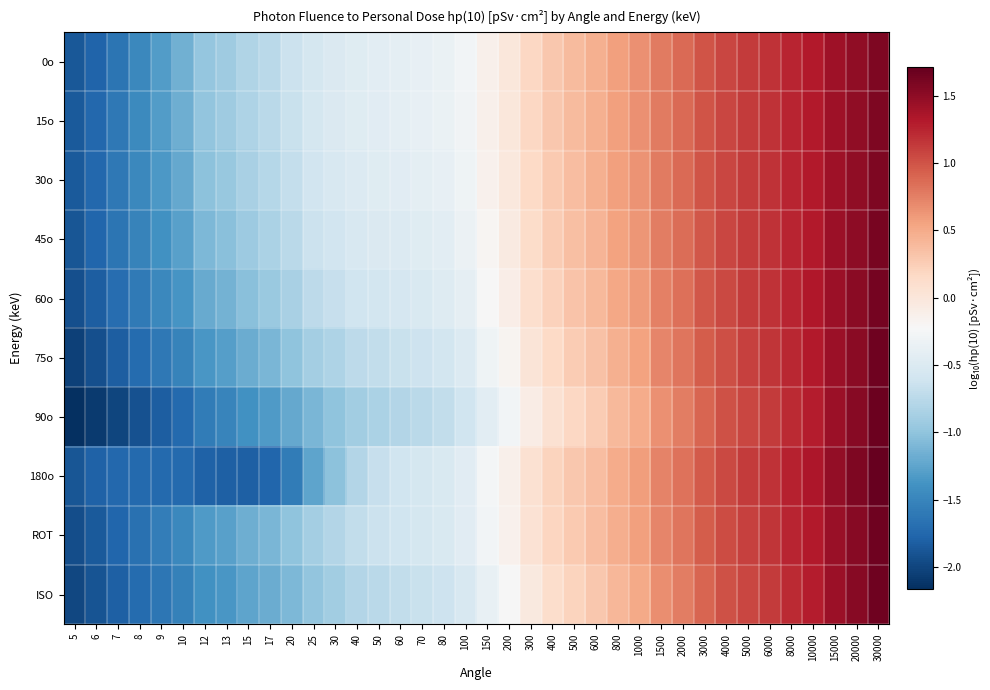

At how many categories does at least one series exceed -1?

32